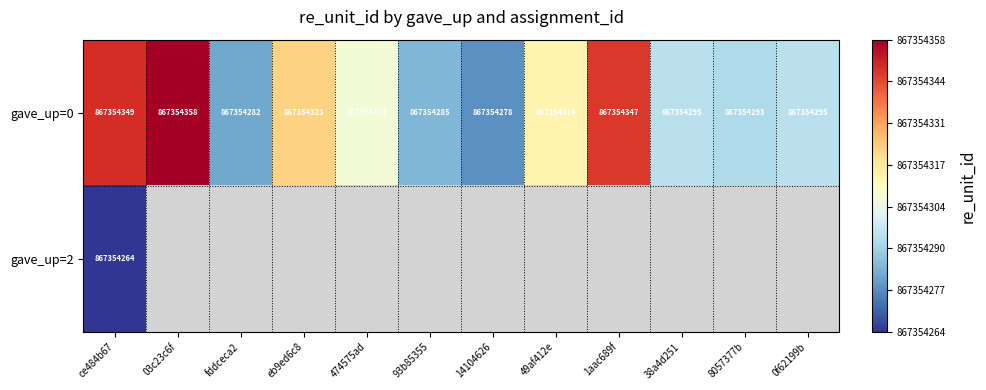

Is it true that gave_up=0 equals 867354282 at fddceca2?

True